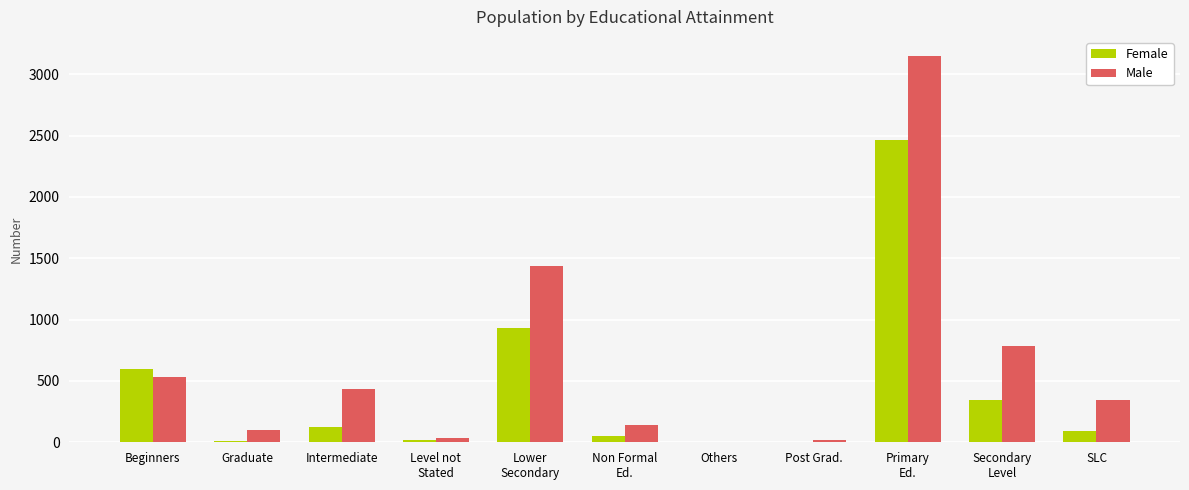

Which category has the highest value in the Female series?

Primary
Ed.